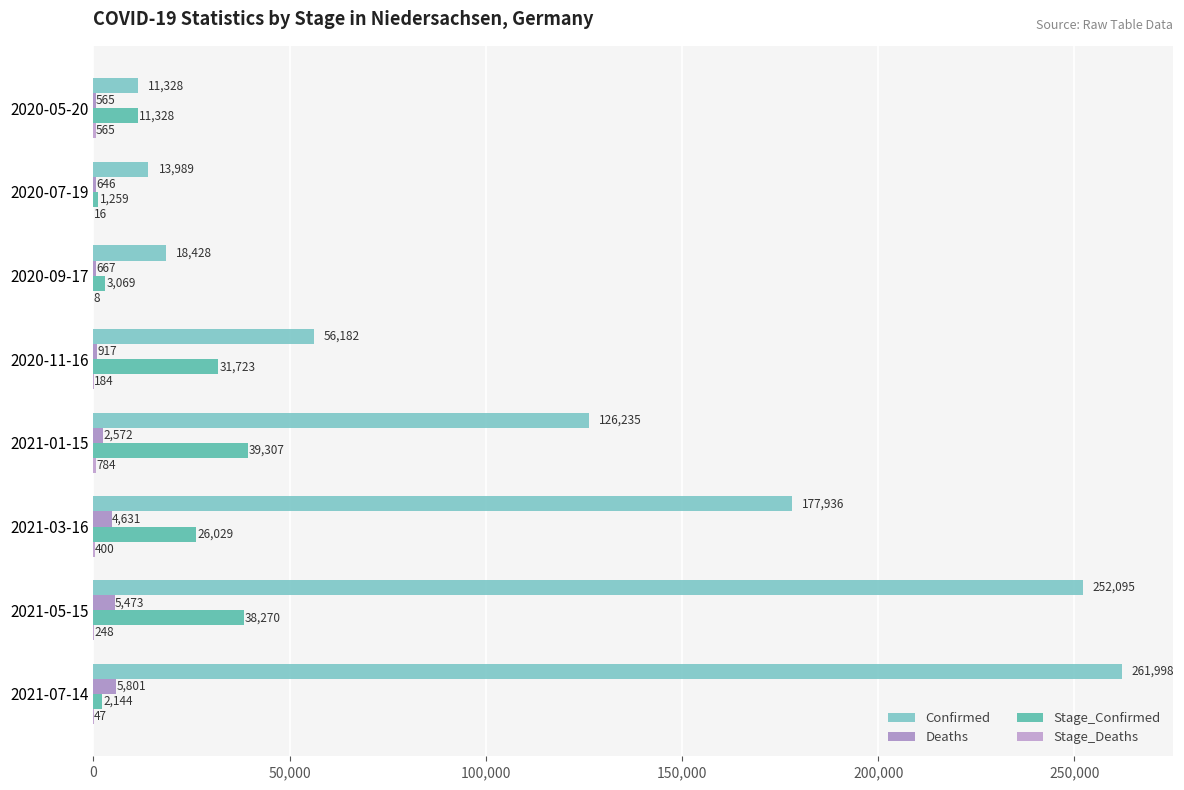

What is the greatest value displayed?

261998